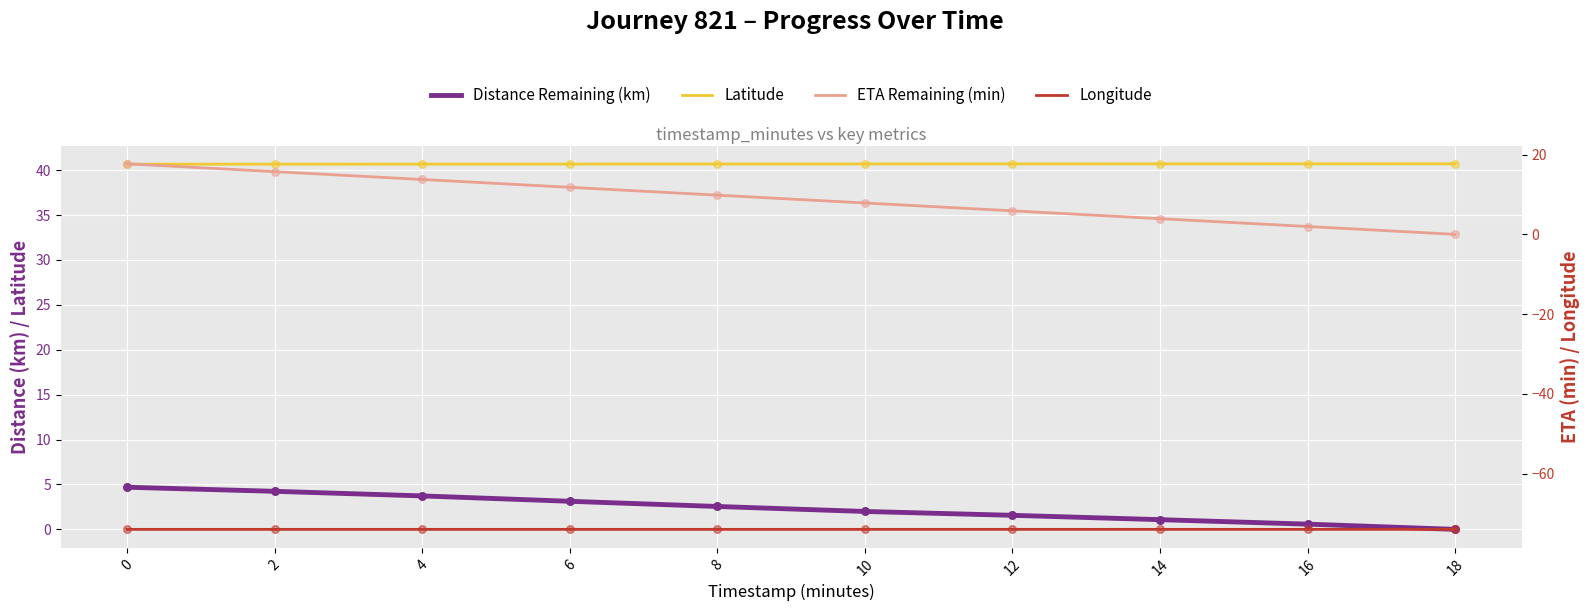

Which series has the largest total across all categories?

Latitude